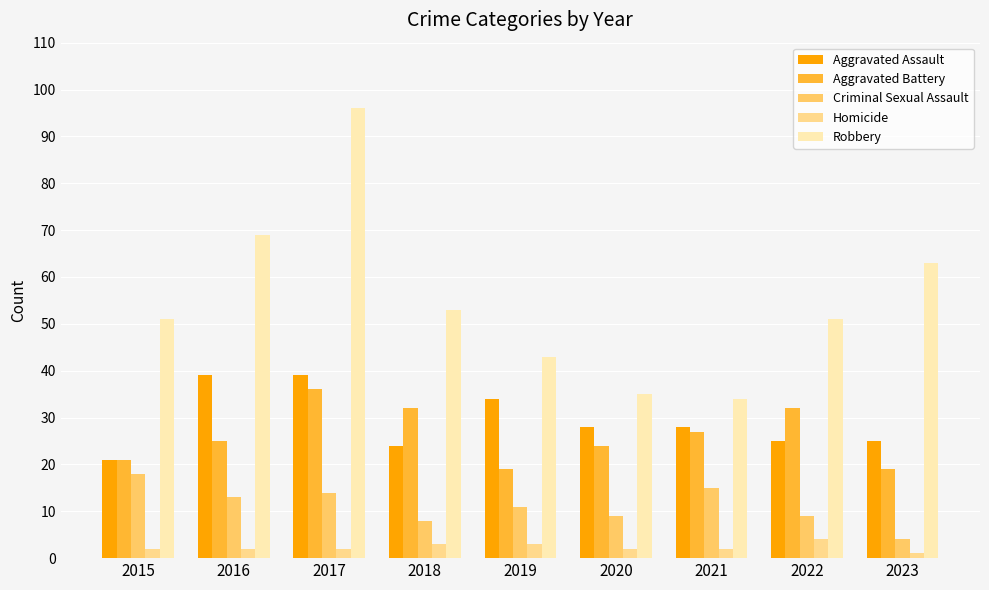

Which series has the largest range (max minus min)?

Robbery